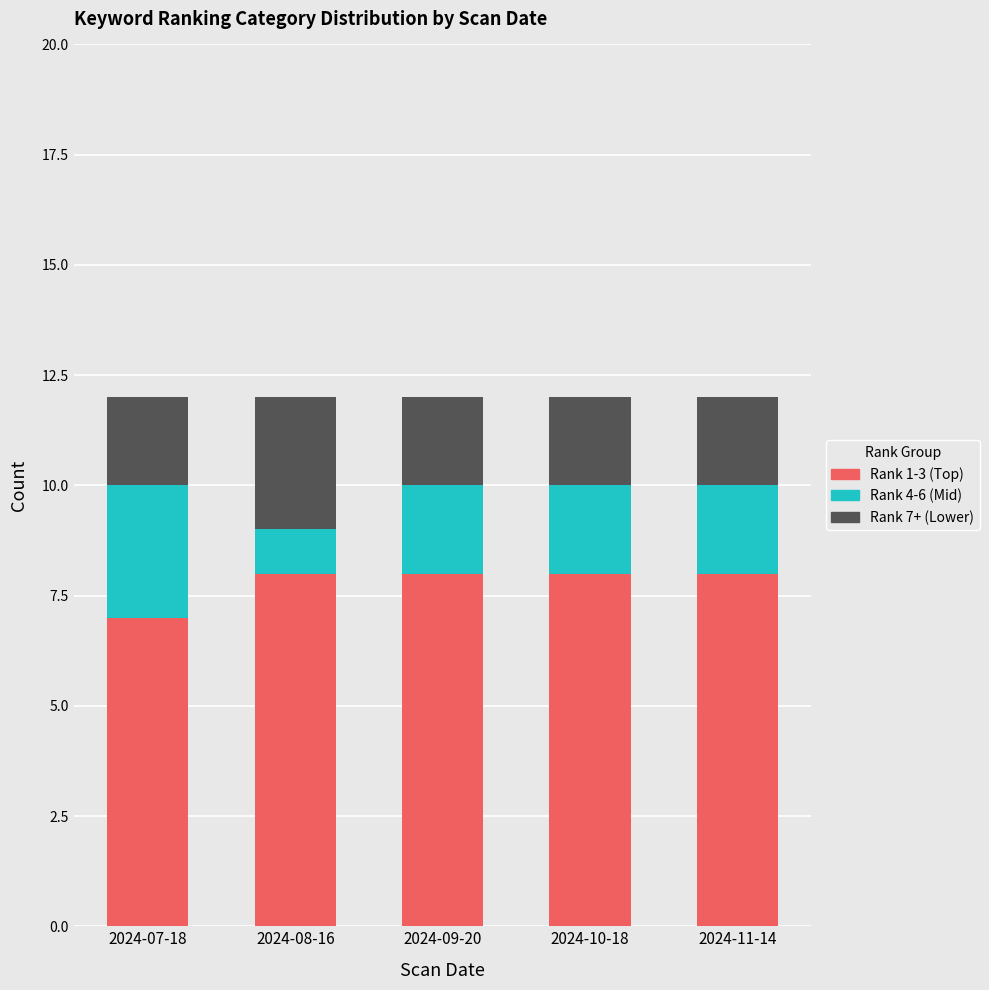

At which label does Rank 1-3 (Top) reach its minimum?

2024-07-18